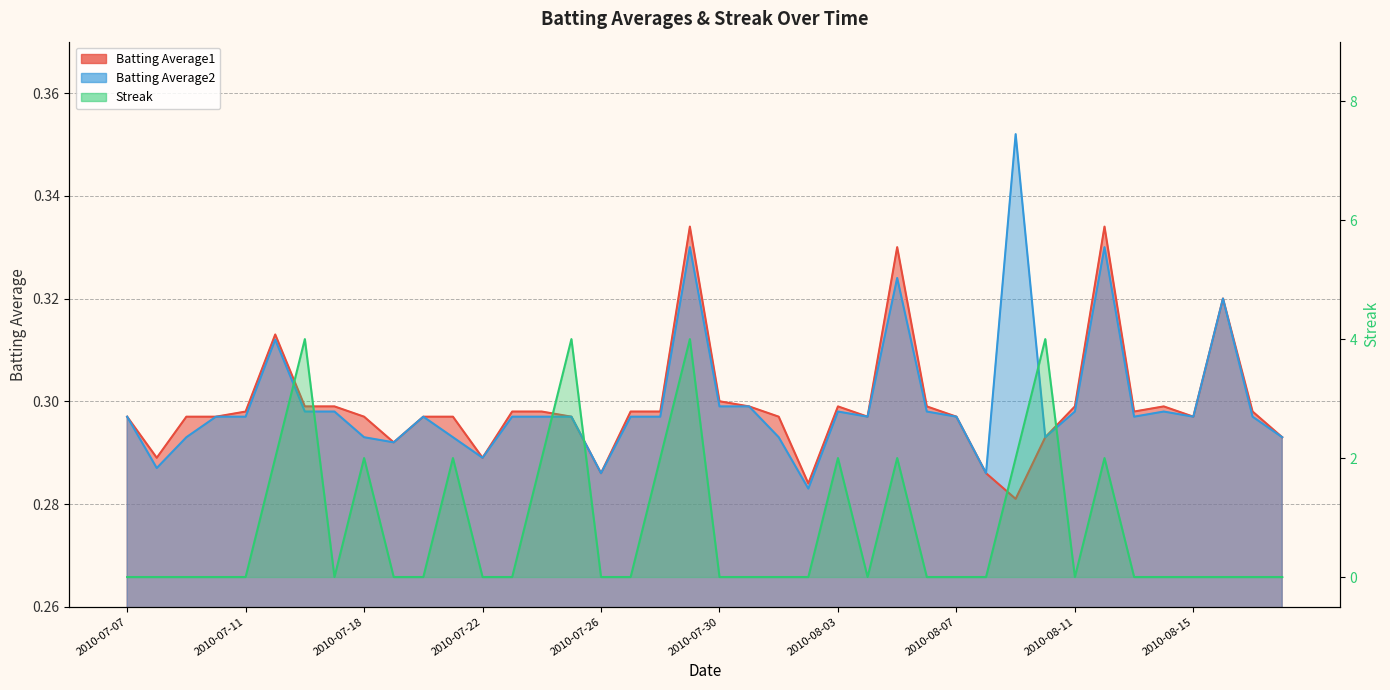

True or false: Batting Average2 has a value of 0.5 at 2010-08-01.

False